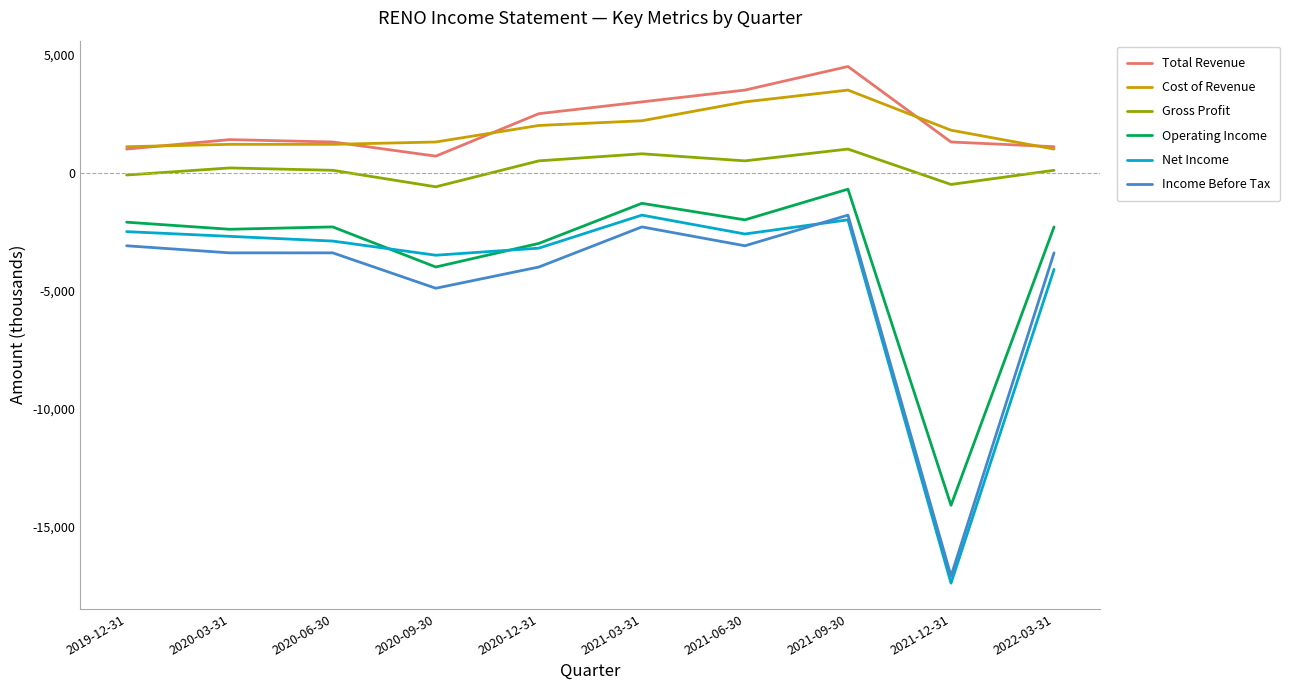

At which category is the sum across all series the highest?

2021-09-30